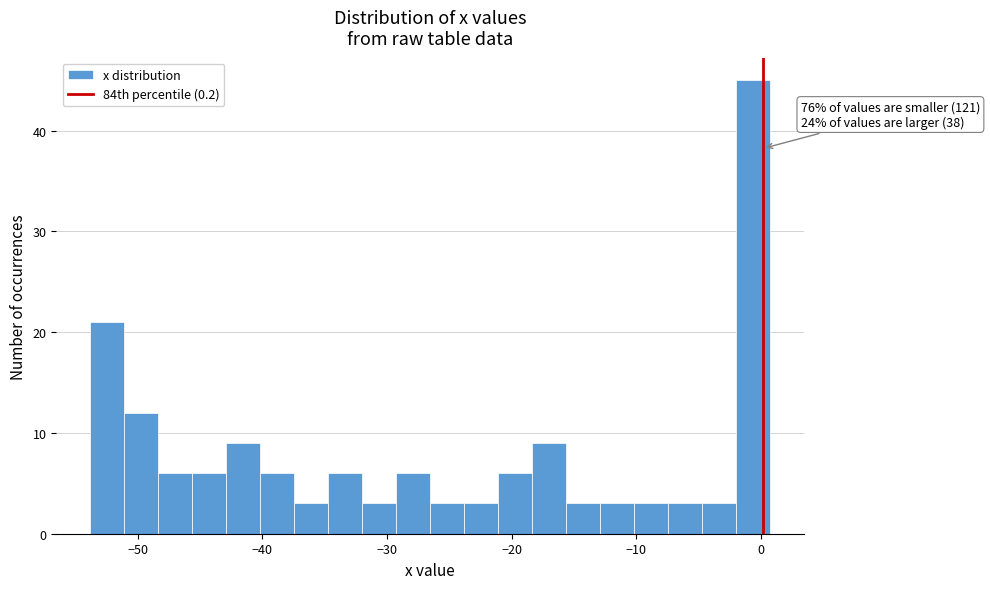

Read against the x-axis, roughly where is the centre of the tallest bar?

-1